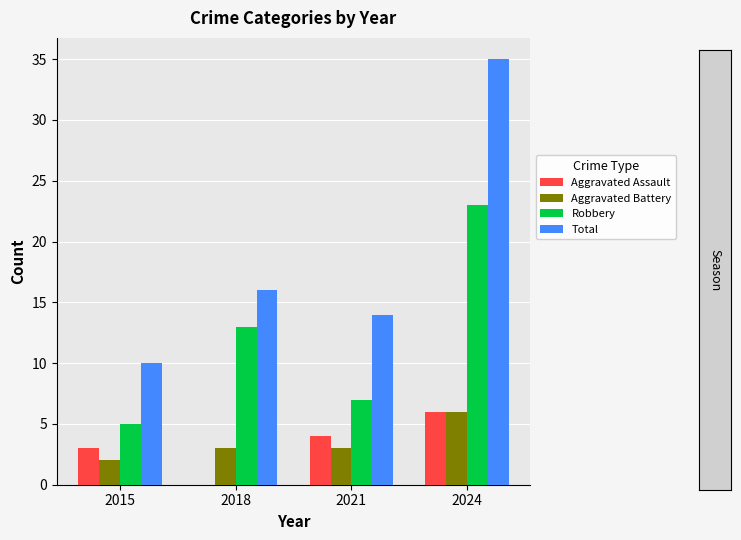

At which label is Total closest to 22?

2018